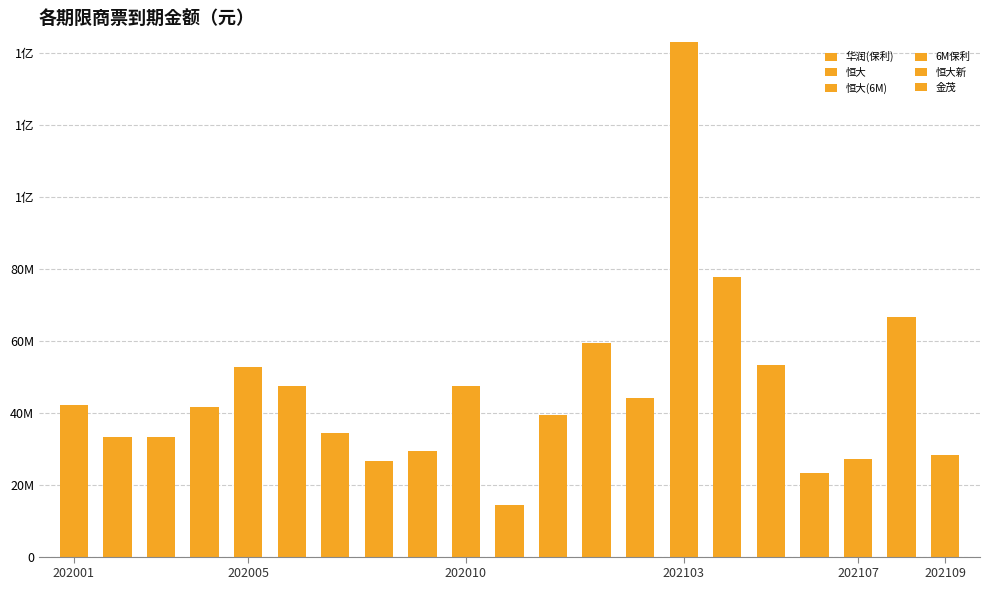

Where is 华润(保利) nearest to the value 8608834?

19